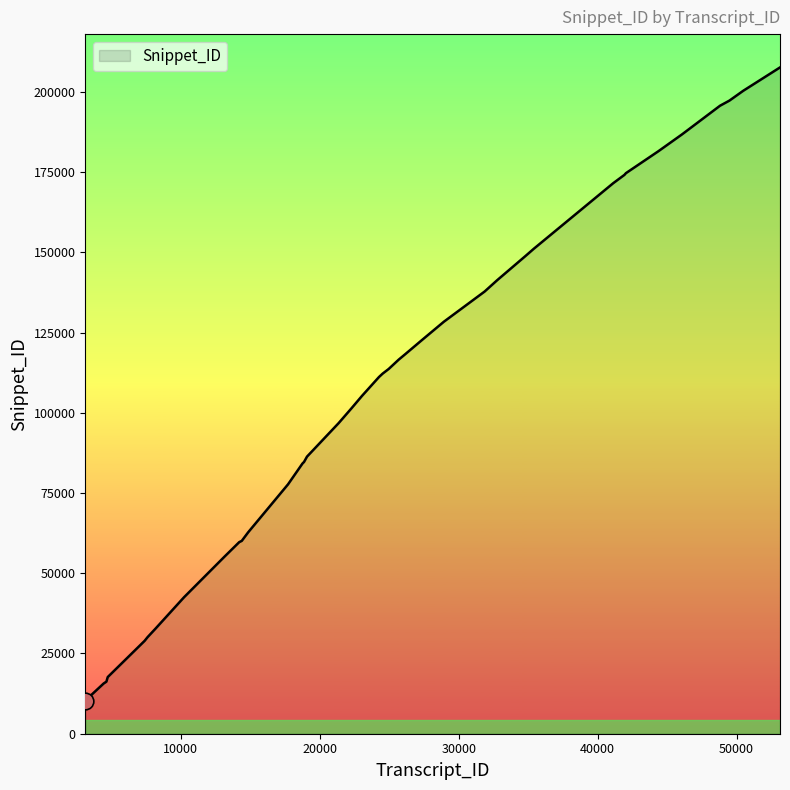

What is the smallest value displayed?

10330